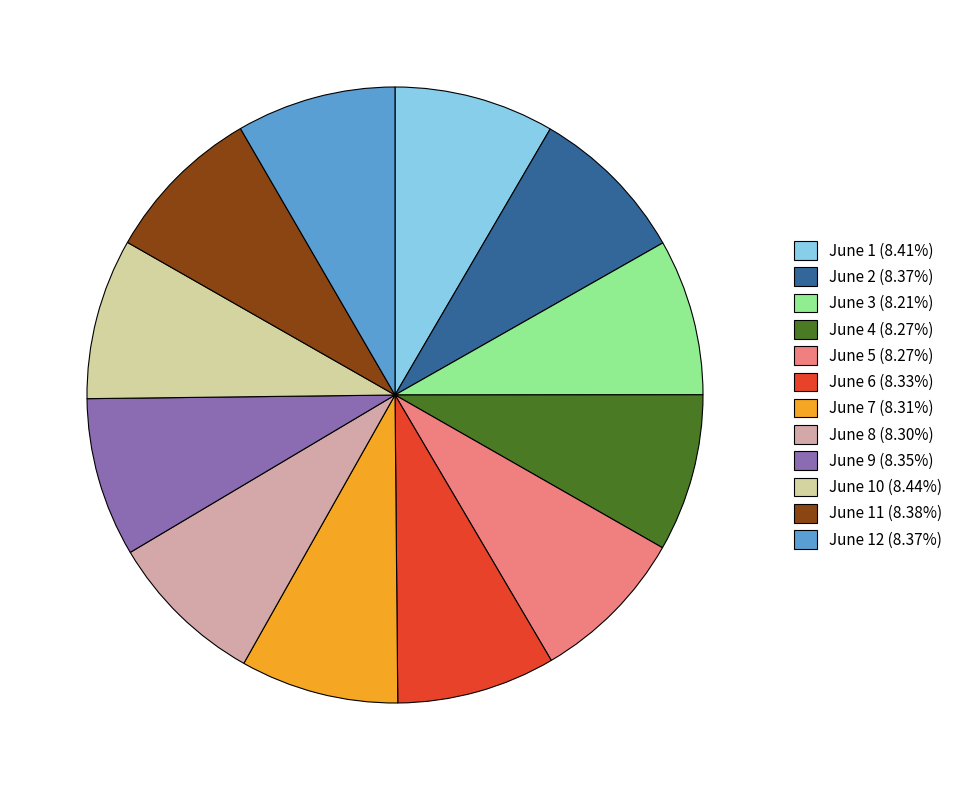

What is the ratio of the value at June 8 (8.30%) to the value at June 6 (8.33%)?

1.0